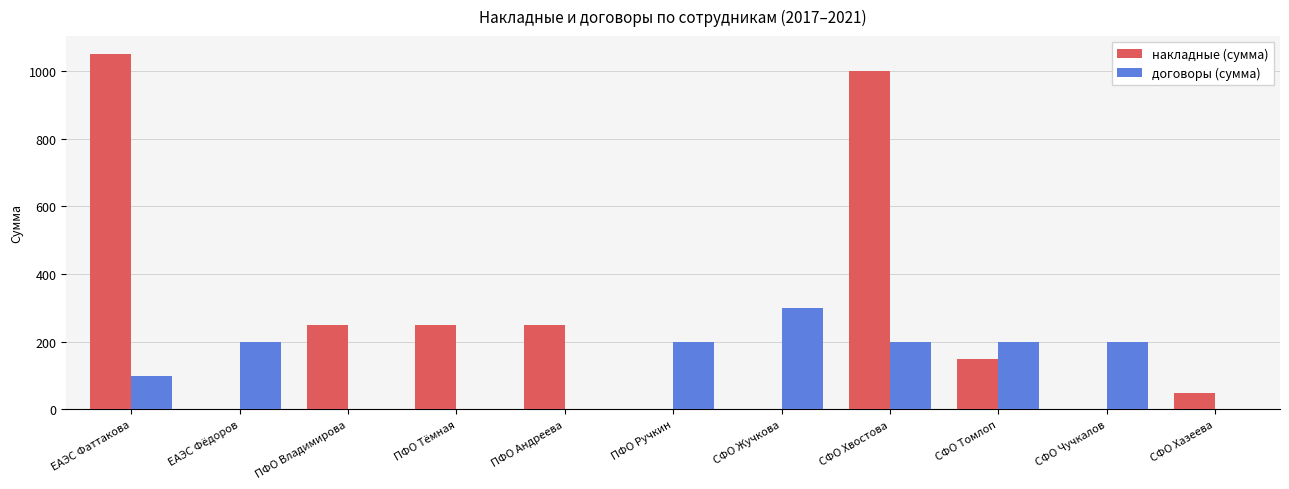

What is the sum of all накладные (сумма) values?

3000